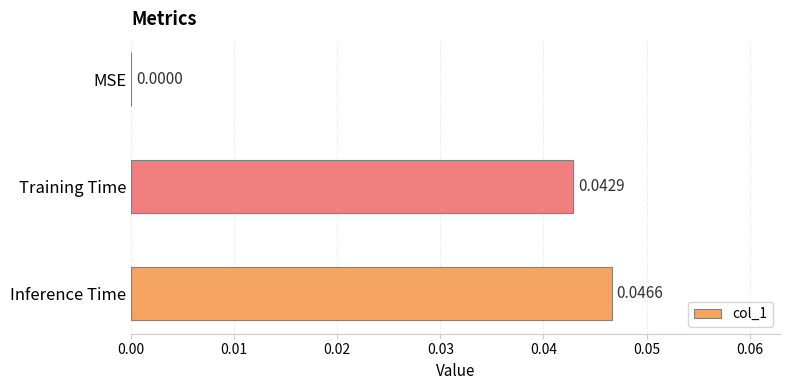

Which category has the highest value across all series?

Inference Time